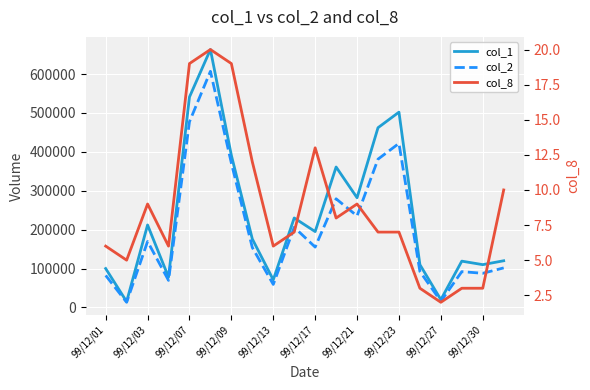

What is the minimum value for col_8?

2